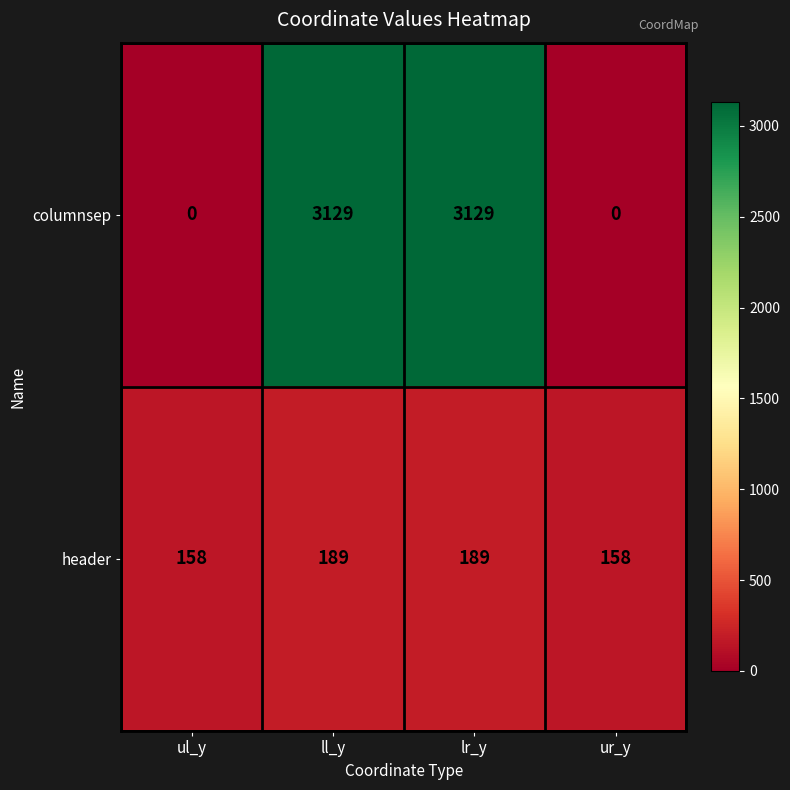

The value of columnsep at ul_y is 0. True or false?

True